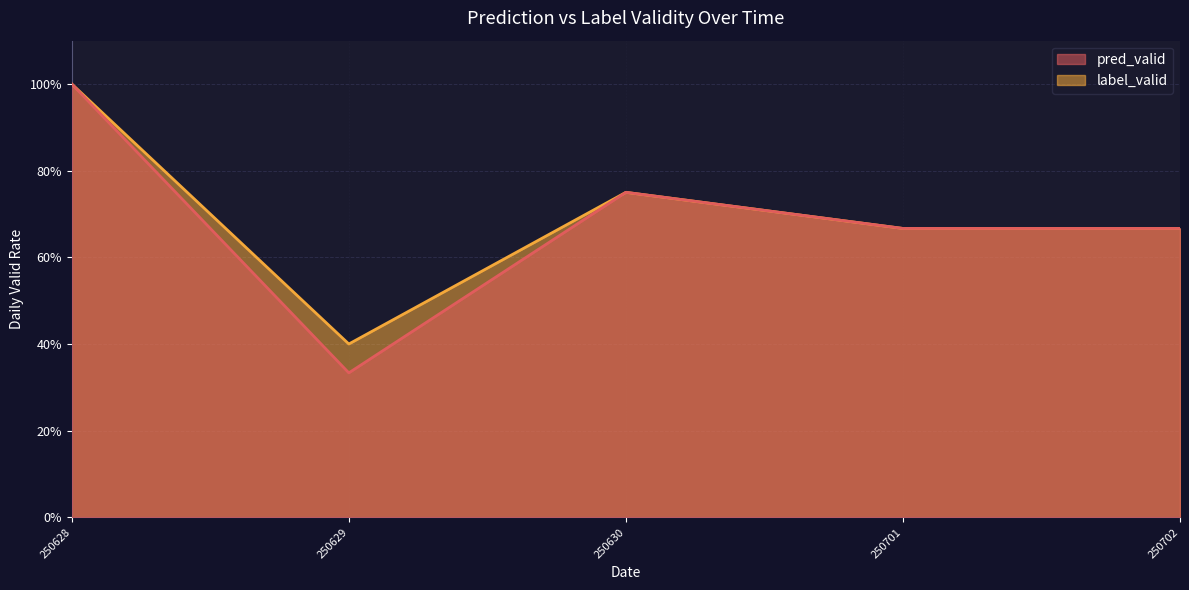

At which label is label_valid closest to 0?

250629